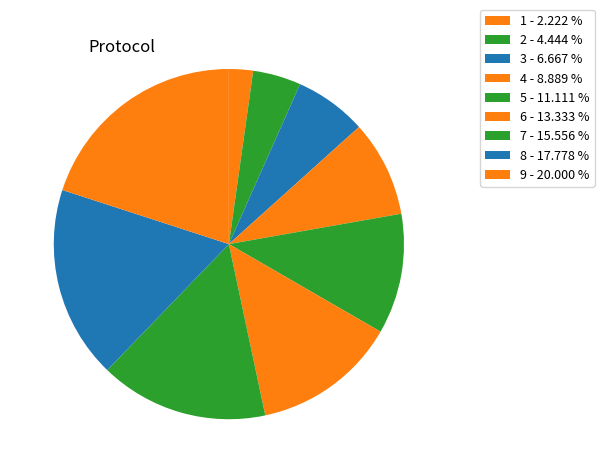

How many slices are in this pie chart?

9